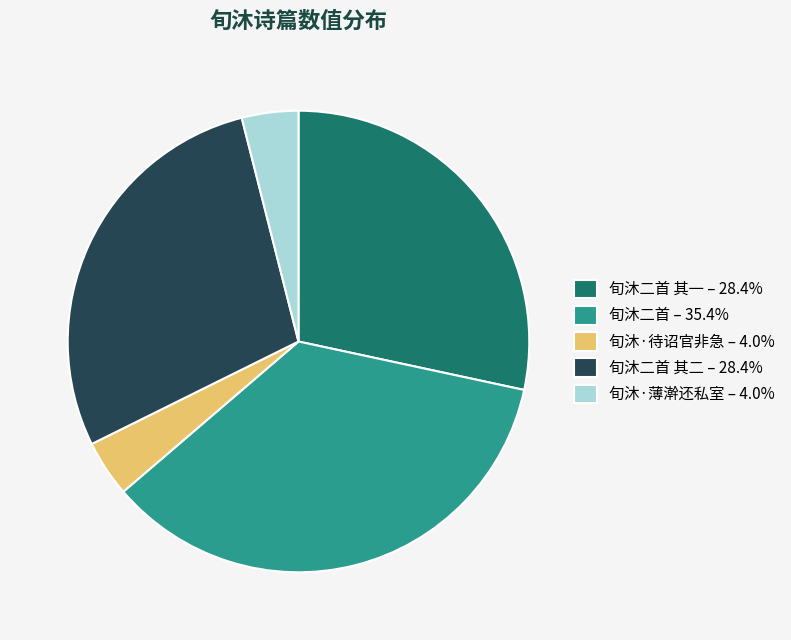

Does 旬沐·待诏官非急 – 4.0% account for over 50% of the chart?

No